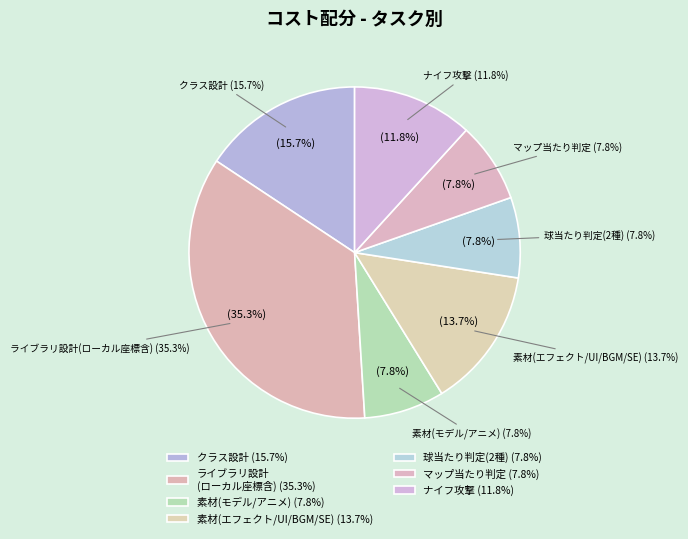

Is UI(α版仮) the majority of the pie?

No